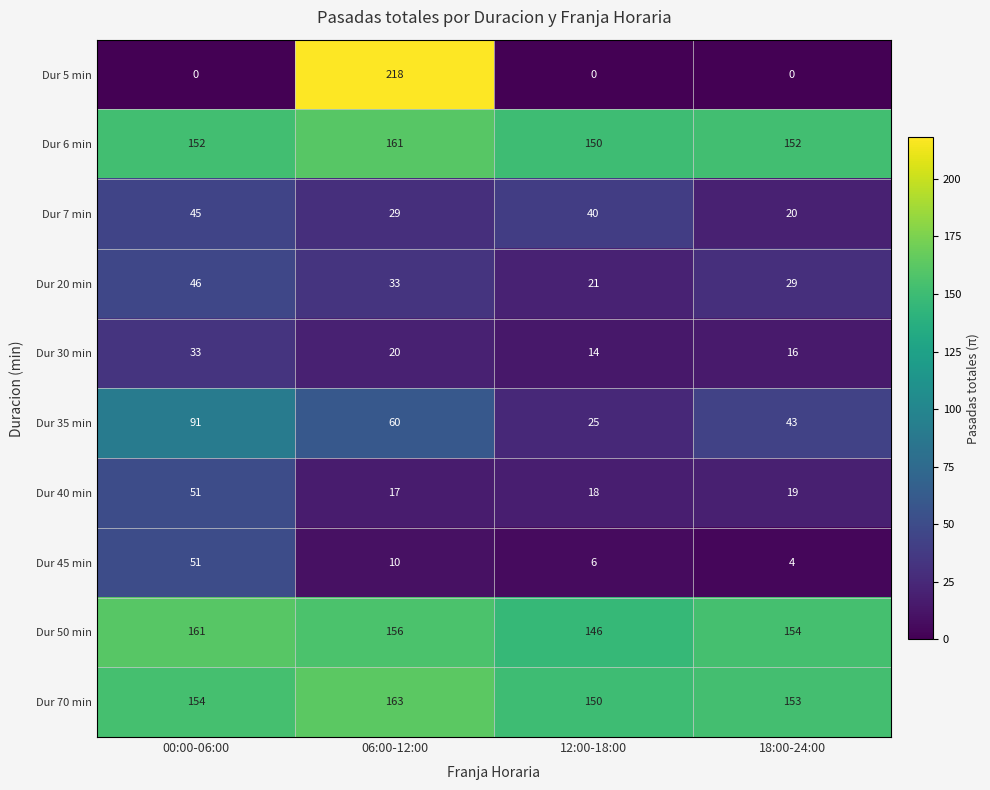

Between 00:00-06:00 and 06:00-12:00, which series saw the biggest shift?

Dur 5 min